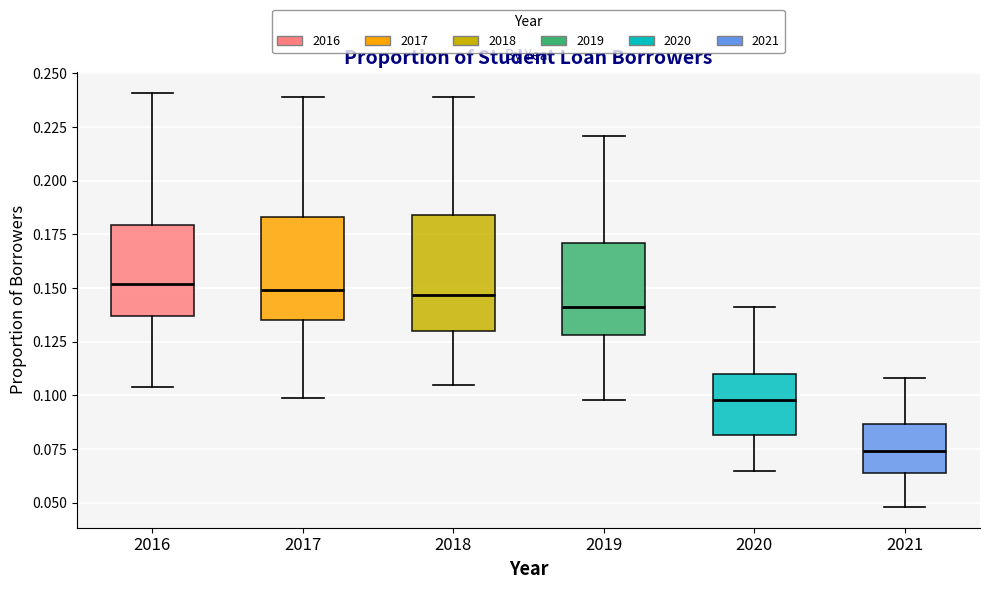

Comparing the boxes themselves (not the whiskers), which one is the tallest?

2018